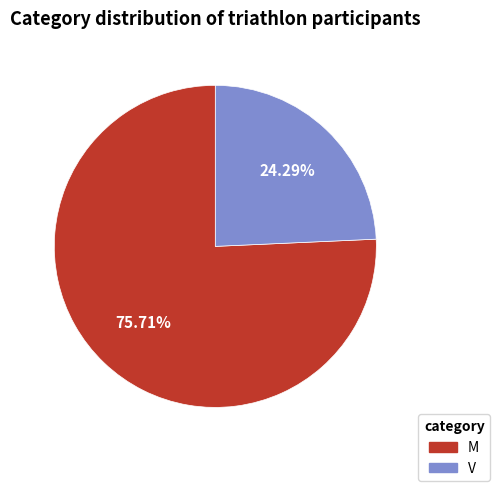

Which slice is the largest?

M